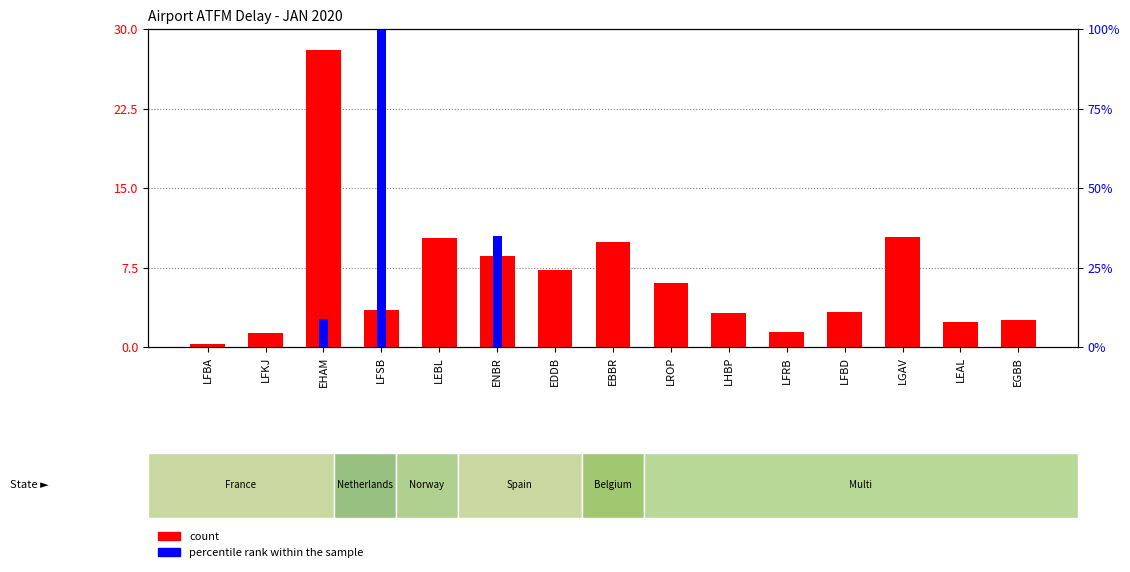

What is the sum of the count values at LFRB and LFBA?

1.7